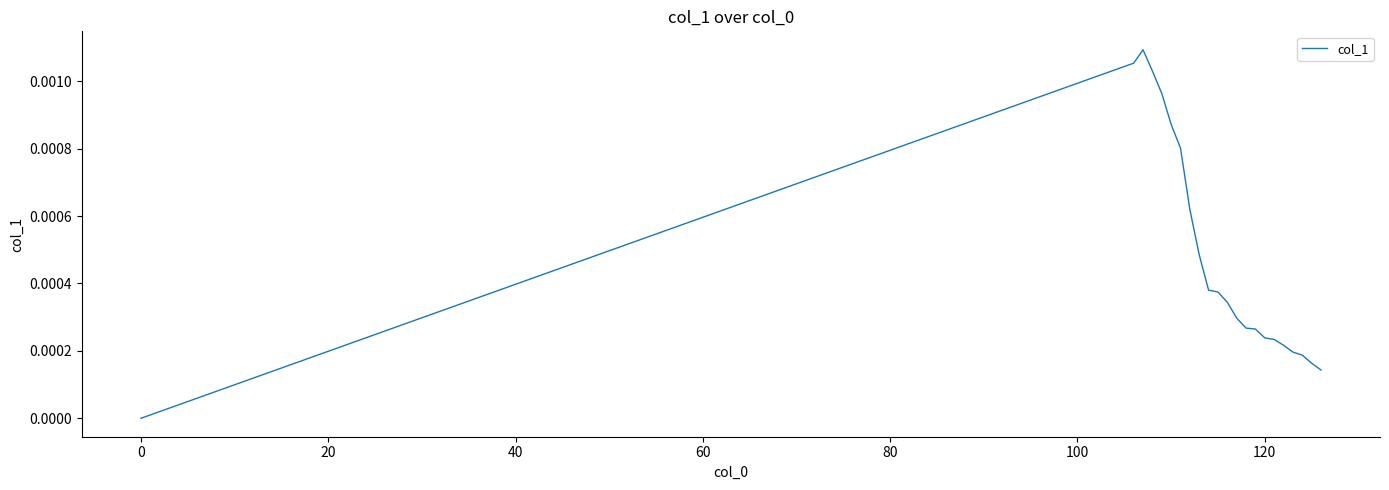

How many distinct data groups are displayed?

1